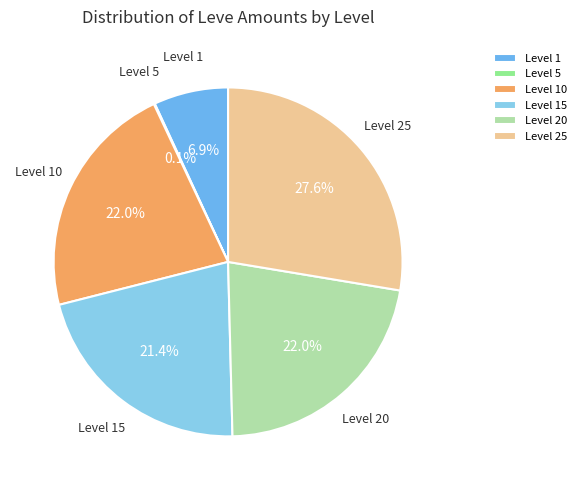

Which slice is the largest?

Level 25